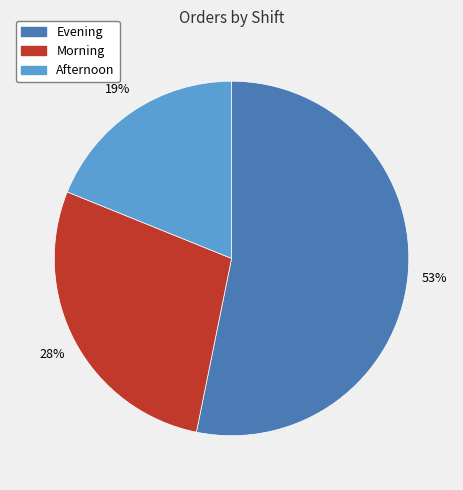

To the nearest percent, what portion does Afternoon represent?

19%